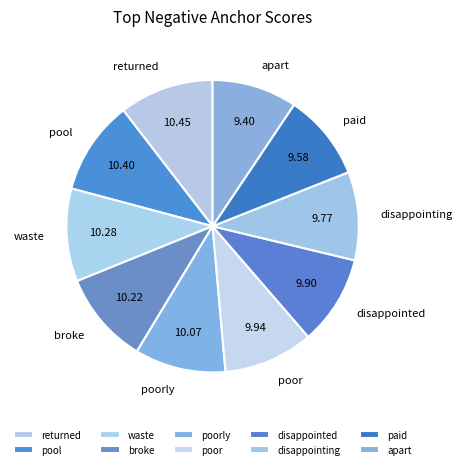

Does paid represent more than half of the total?

No